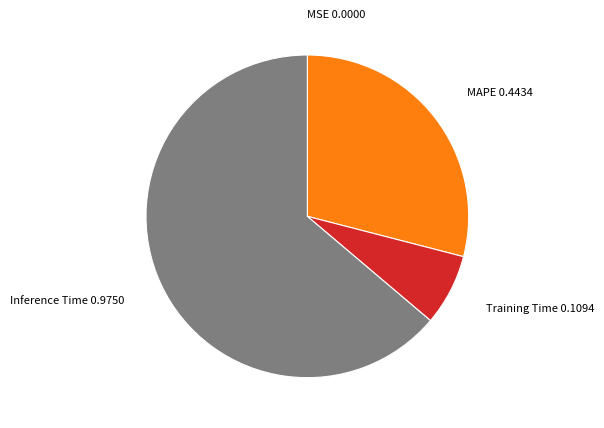

Is there any slice that represents more than half of the pie?

Yes